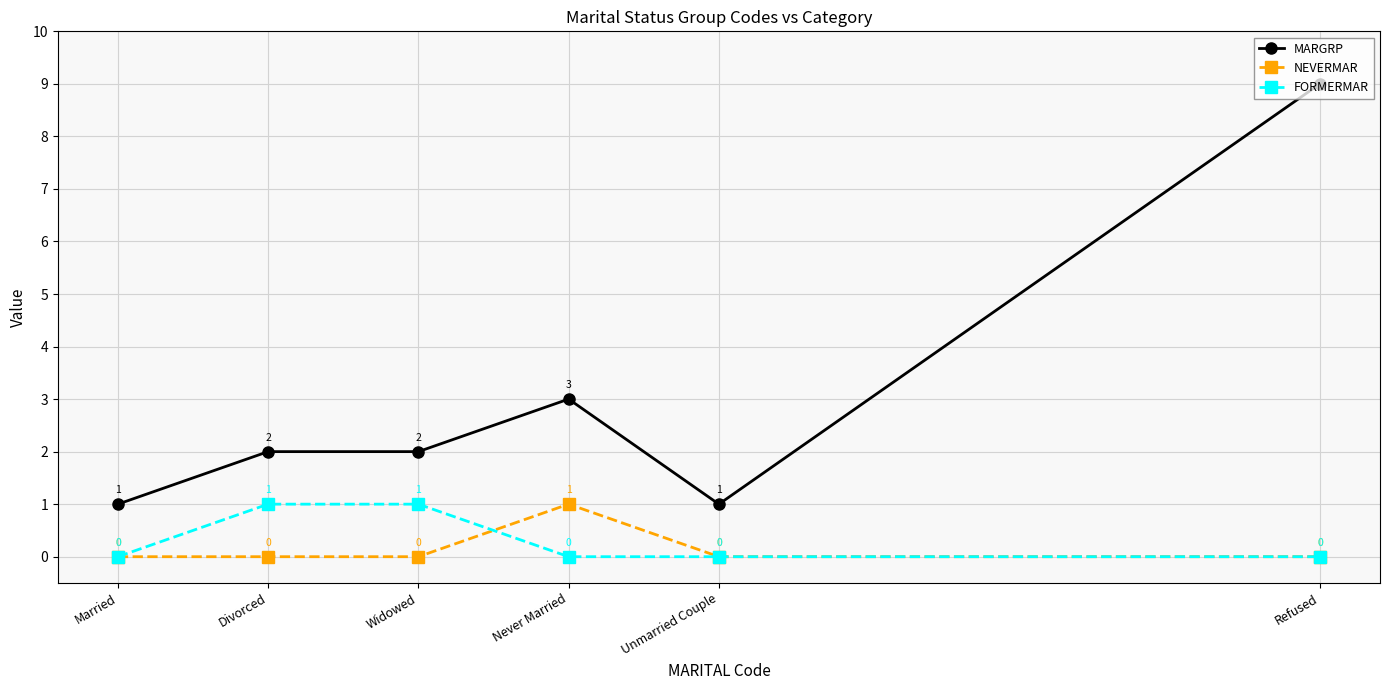

What is the label of the 1st point from the left?

Married